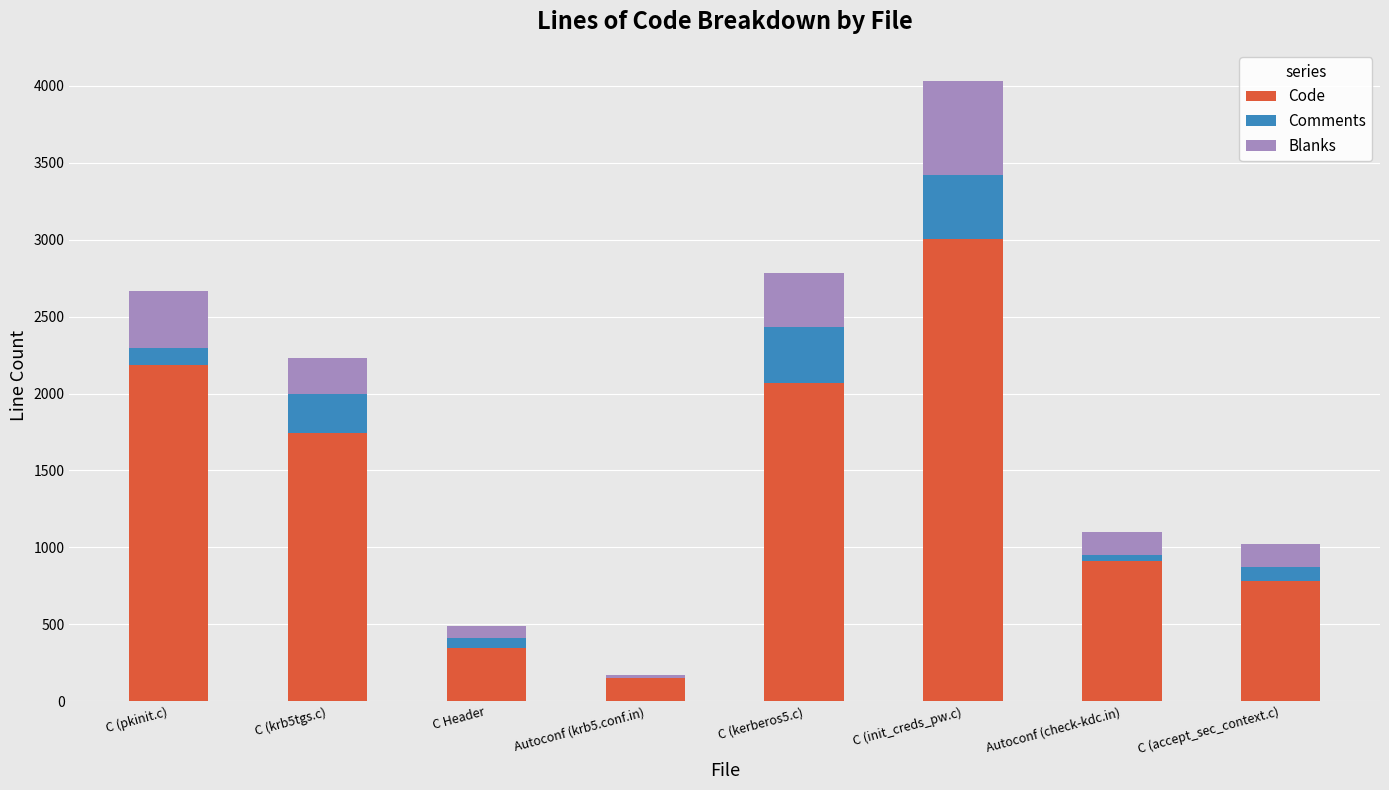

What are all the series names shown in the legend?

Code, Comments, Blanks